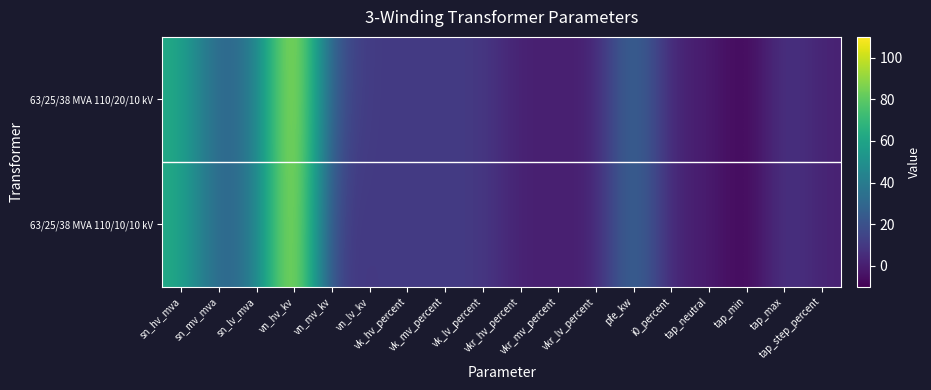

At which category is the sum across all series the highest?

vn_hv_kv